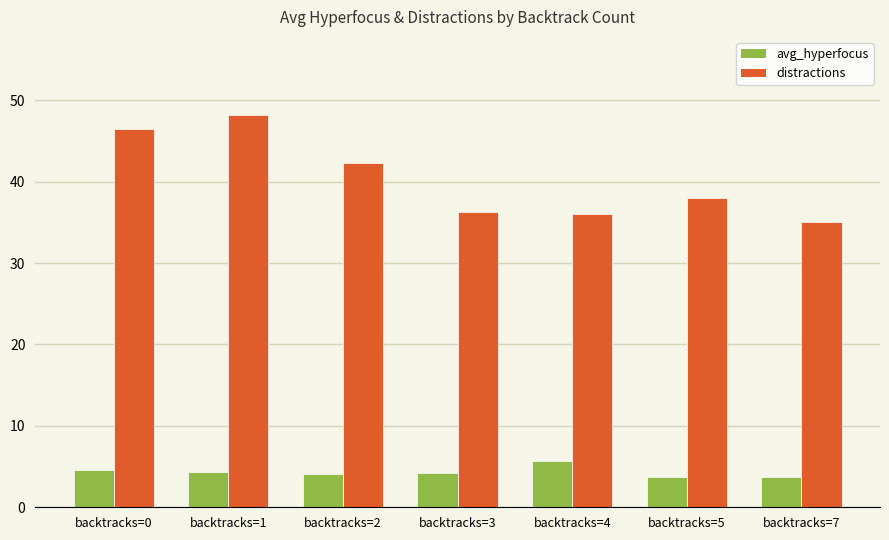

What is the minimum value shown in the chart?

3.7